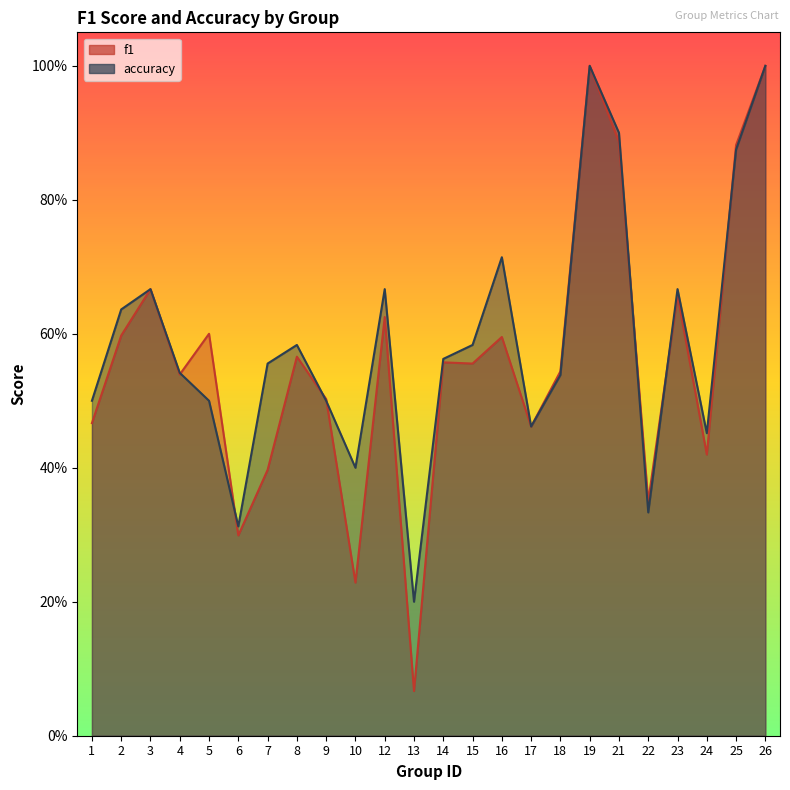

Which has a higher value, 16 or 13?

16